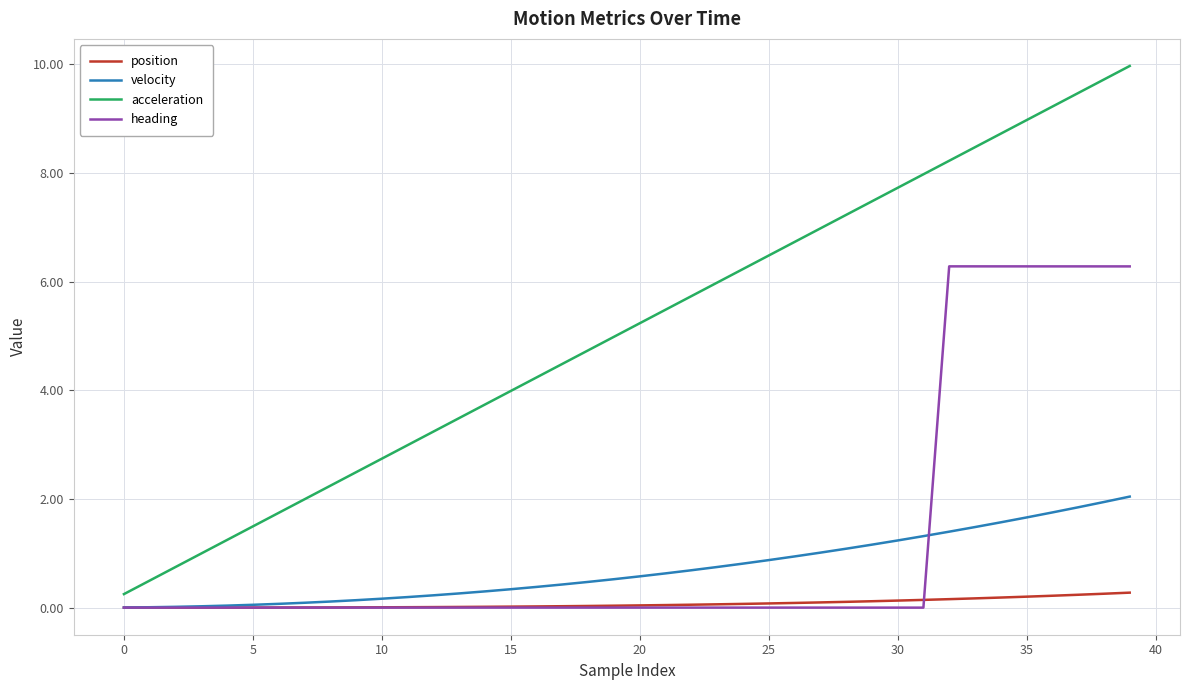

Which series has the largest total across all categories?

acceleration